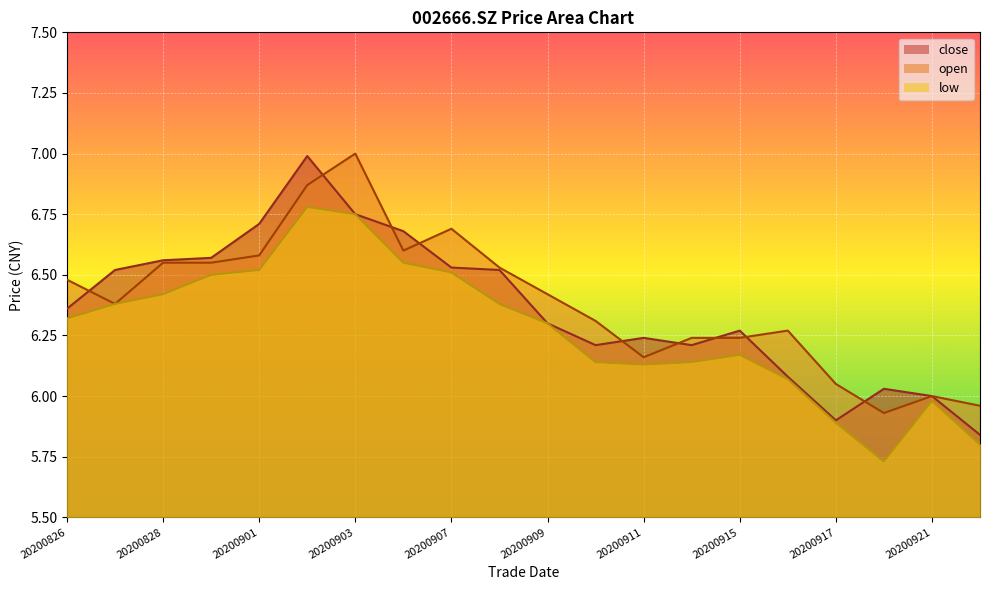

True or false: low and open intersect in this chart.

False